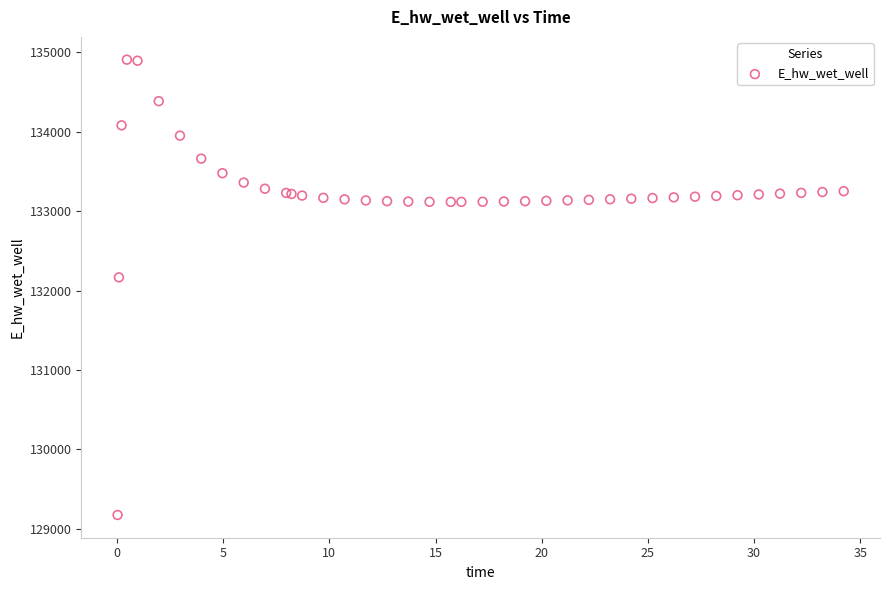

What Y value in the scatter plot is closest to 132040?

132165.6